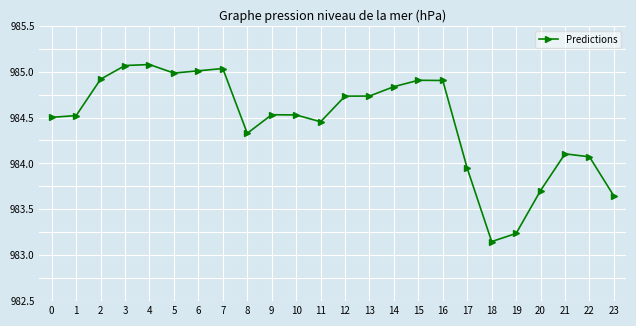

What is the sum of all values?

23626.9